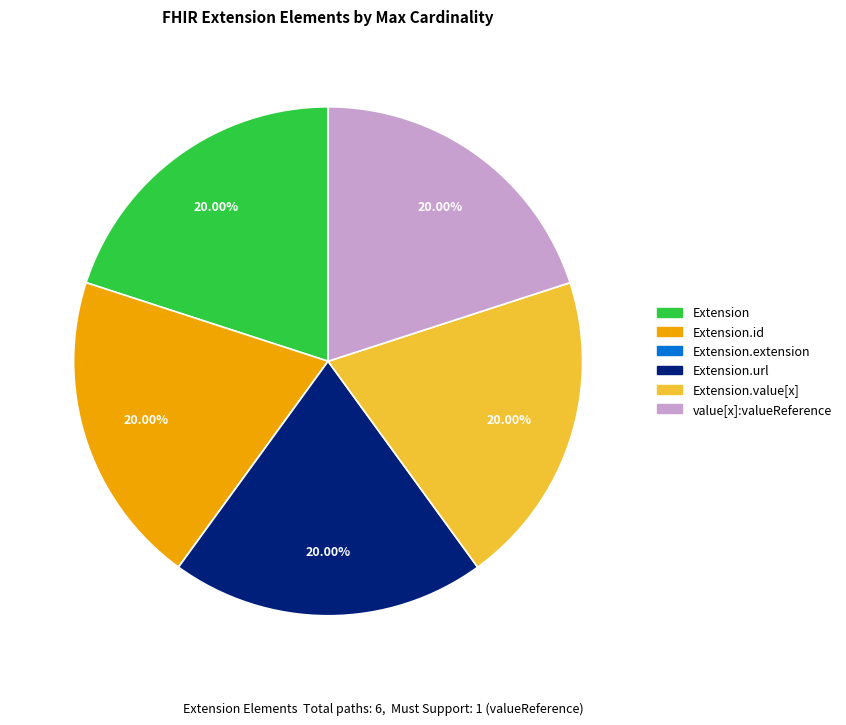

Is there a majority slice in this chart?

No